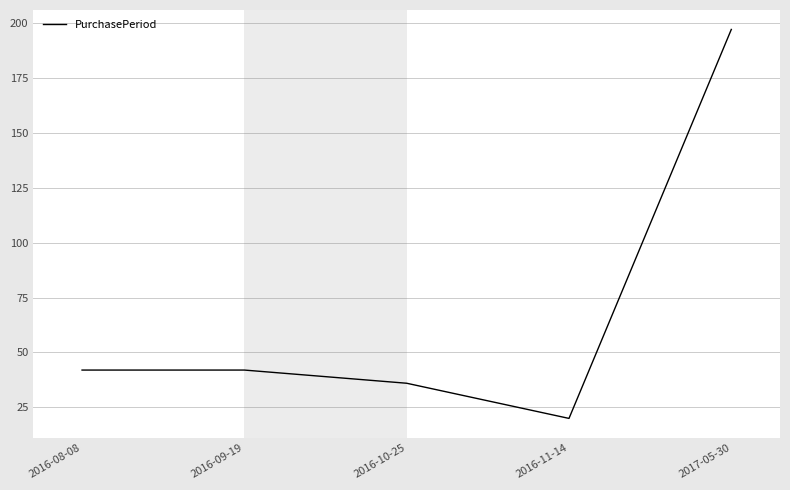

True or false: the data shows 31 at 2016-11-14.

False